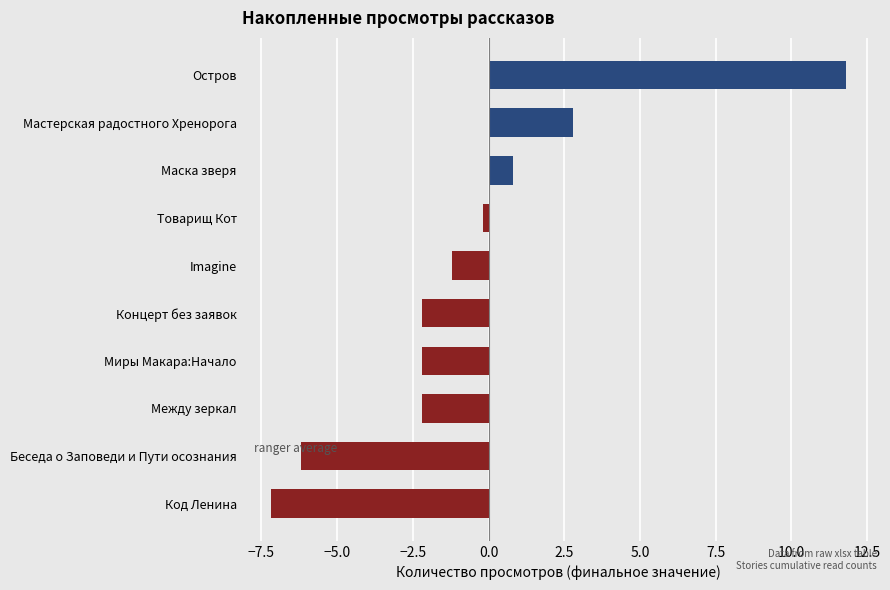

What is the sum of all values?

-6.0